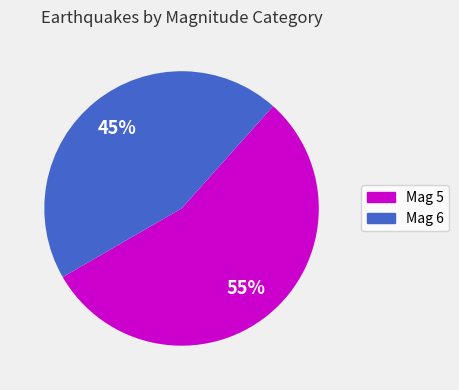

To the nearest percent, what is the average slice percentage?

50%